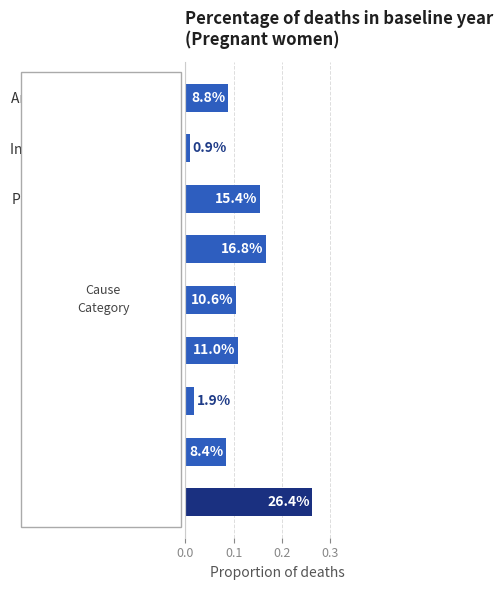

Does the chart contain any negative values?

No